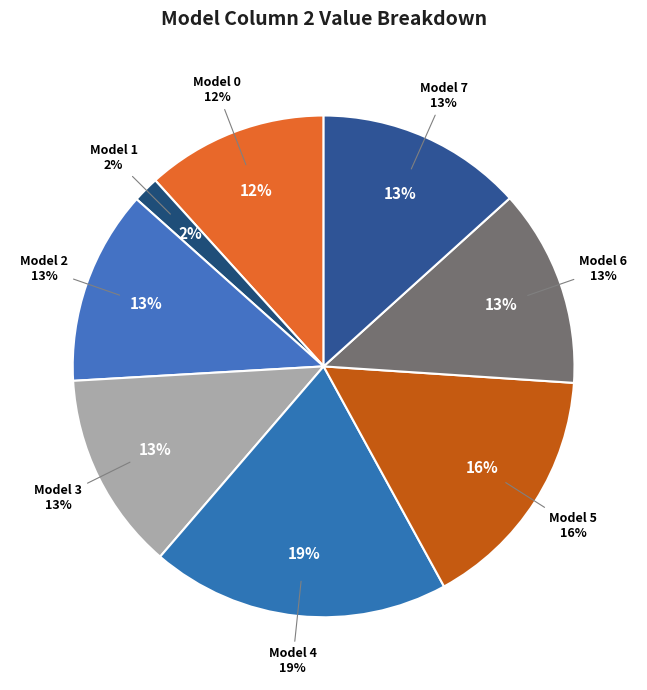

Do 7 and 3 together represent more than half of the pie?

No